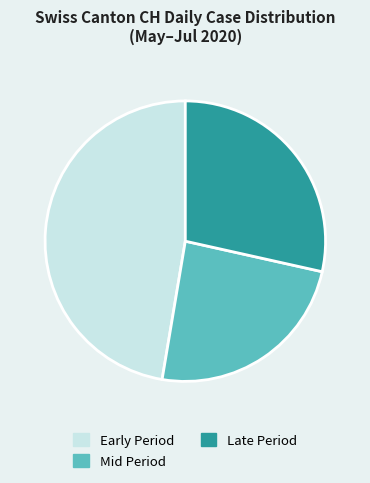

What is the largest slice in the pie chart?

Early Period